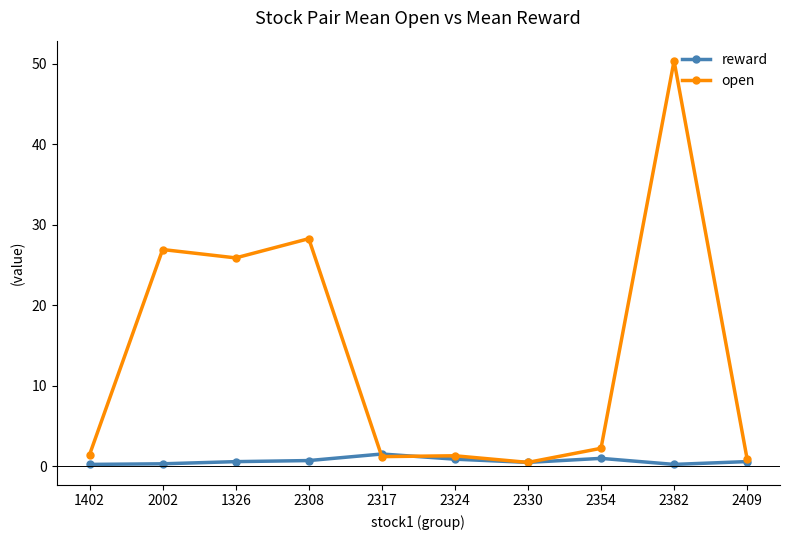

In reward, how many points are lower than both neighbors (excluding endpoints)?

2